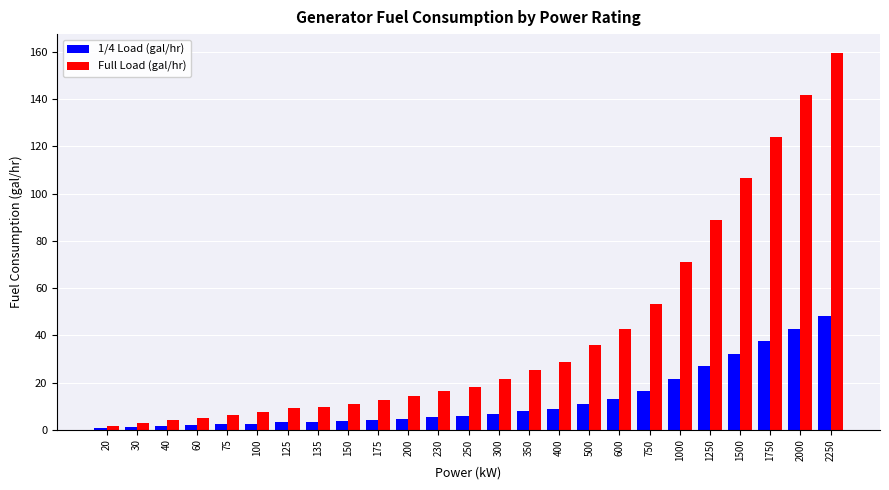

What is the difference between the maximum and minimum values in the 1/4 Load (gal/hr) series?

47.5